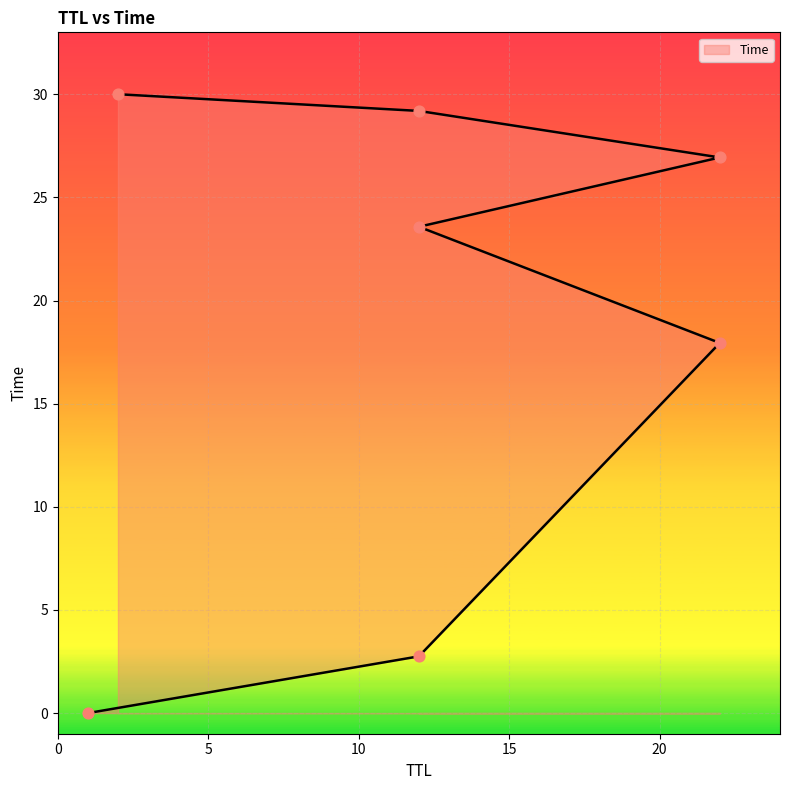

What is the change in value from 12 to 2?

+6.4